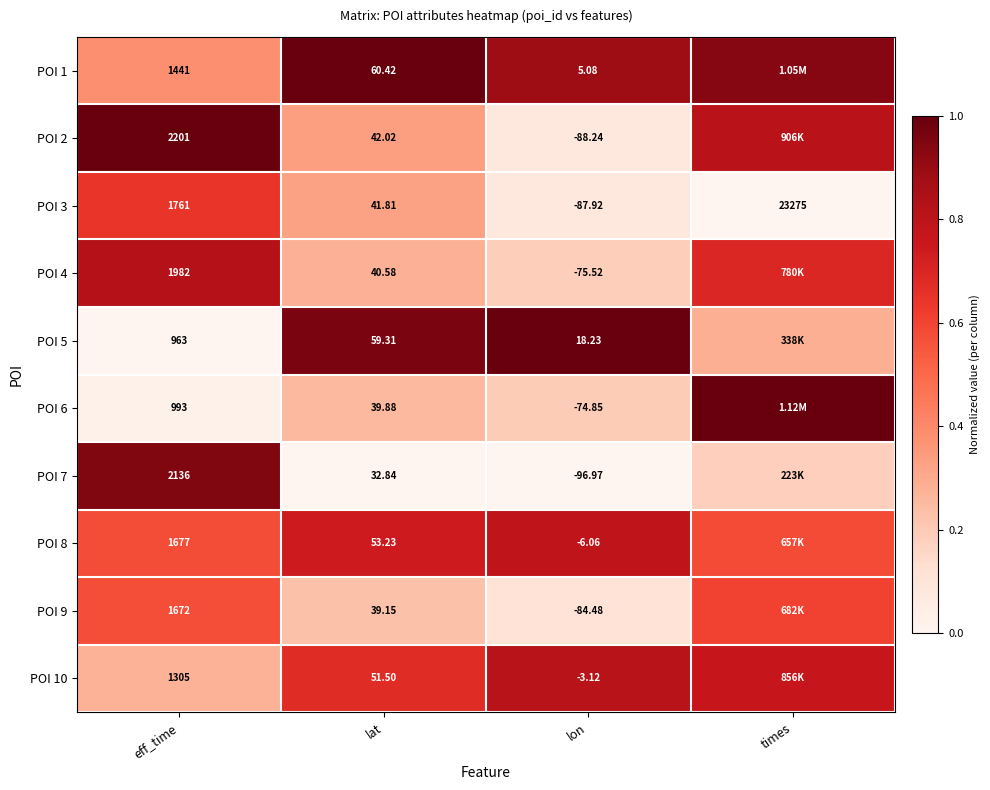

Is the value of POI 7 at eff_time greater than the value of POI 8 at eff_time?

Yes